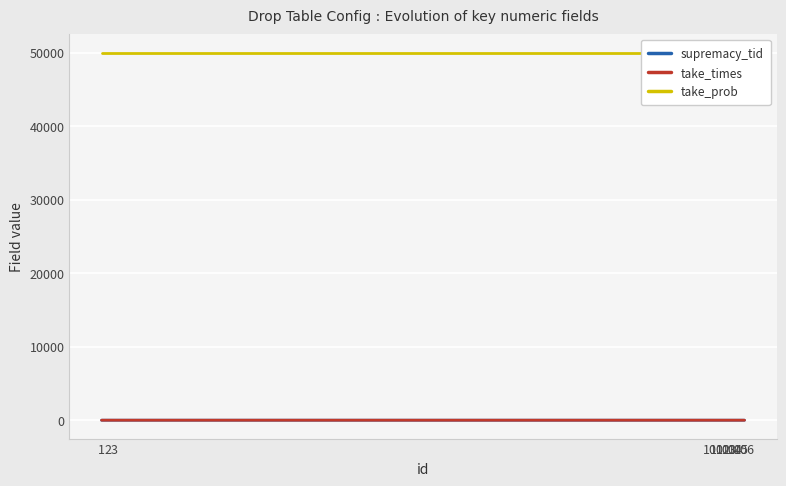

At 3, list the series in order from smallest to largest.

supremacy_tid, take_times, take_prob